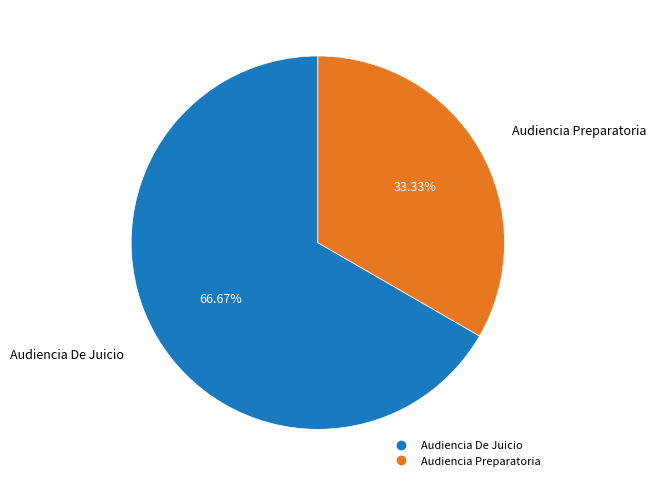

What is the smallest slice in the pie chart?

Audiencia Preparatoria